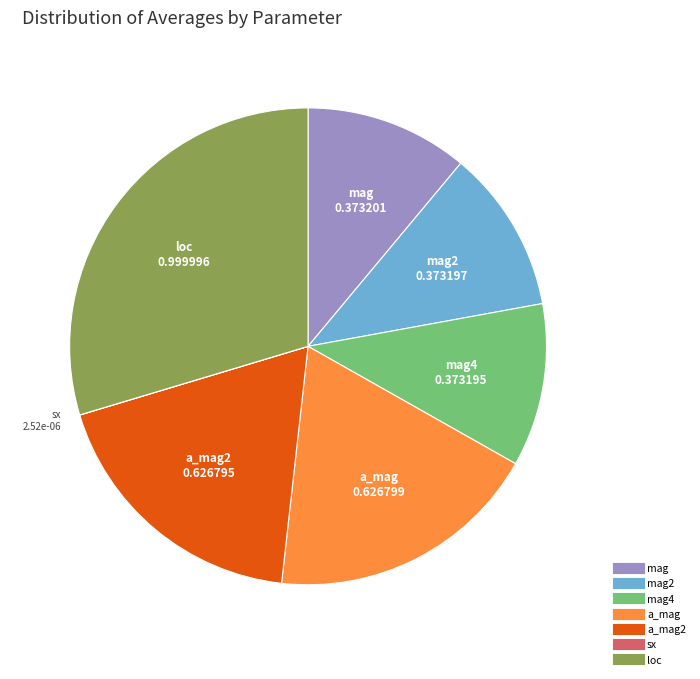

Is there a majority slice in this chart?

No